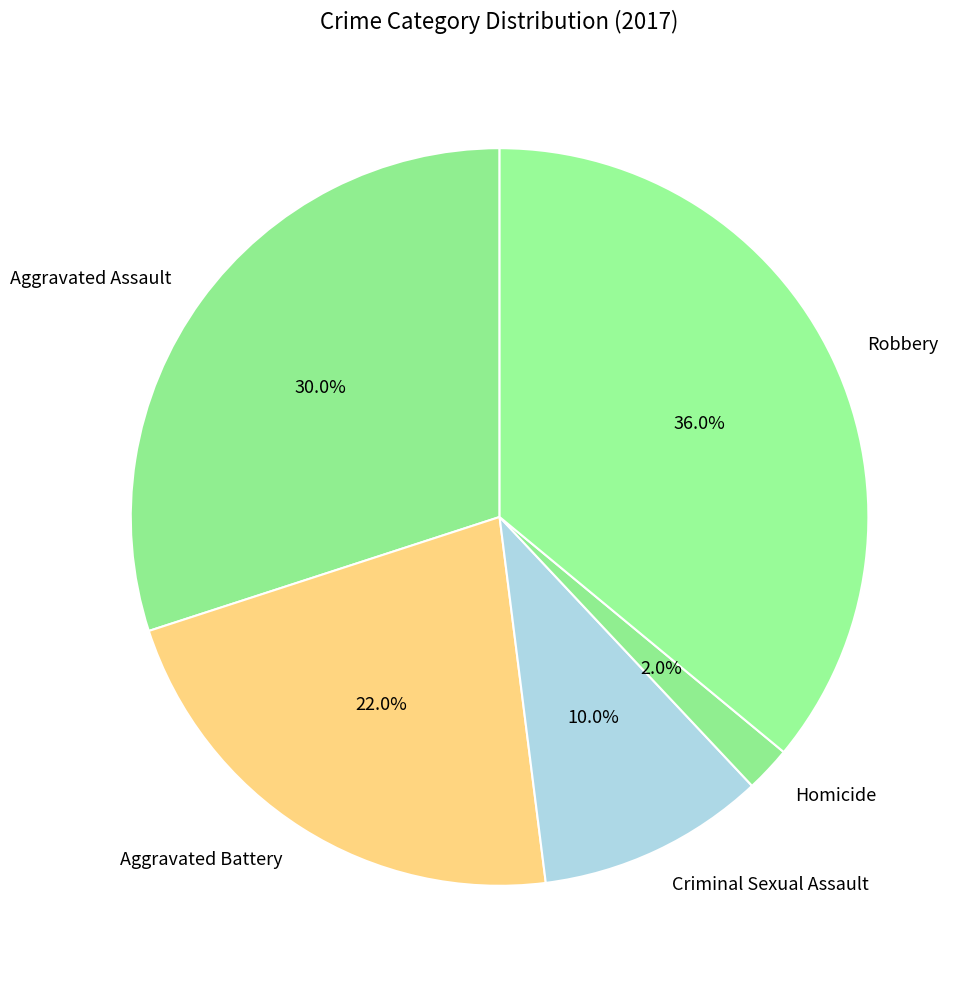

Which slice is the largest?

Robbery